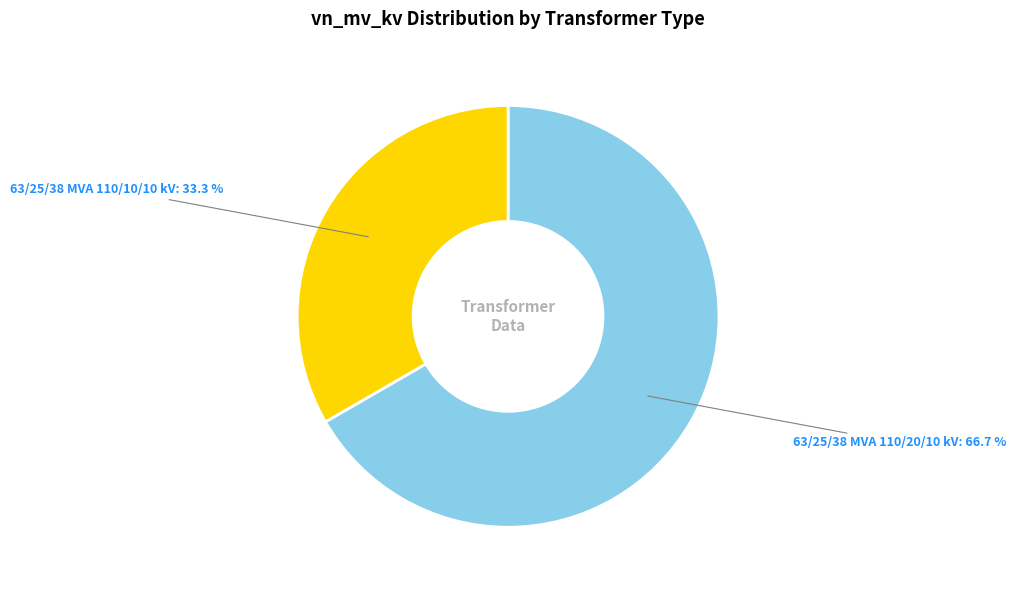

To the nearest percent, what portion does 63/25/38 MVA 110/10/10 kV represent?

33%